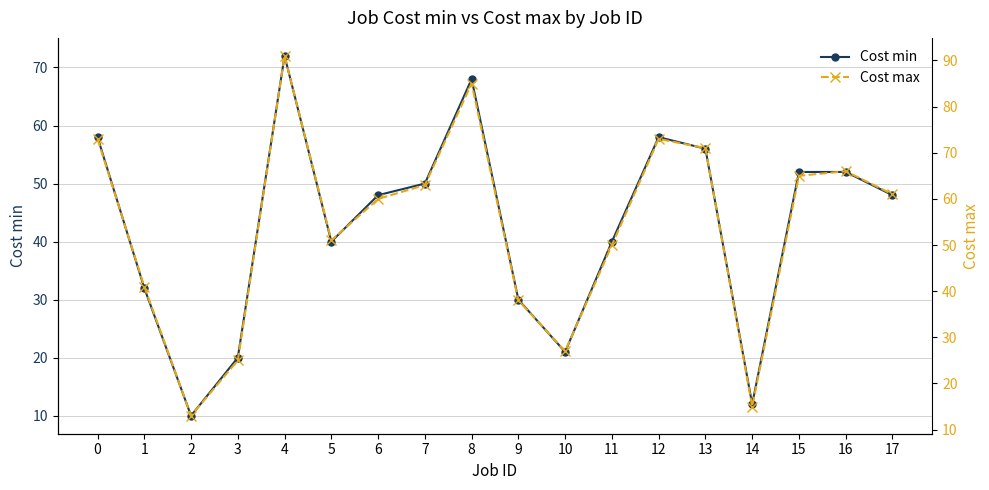

What is the difference between the maximum and second lowest values in the Cost max series?

76